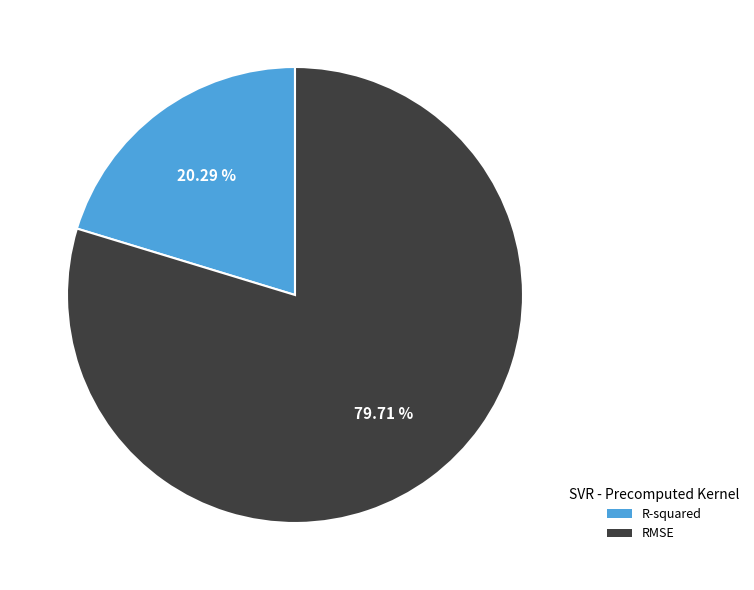

To the nearest percent, what is the difference between the largest and smallest slice percentages?

59%